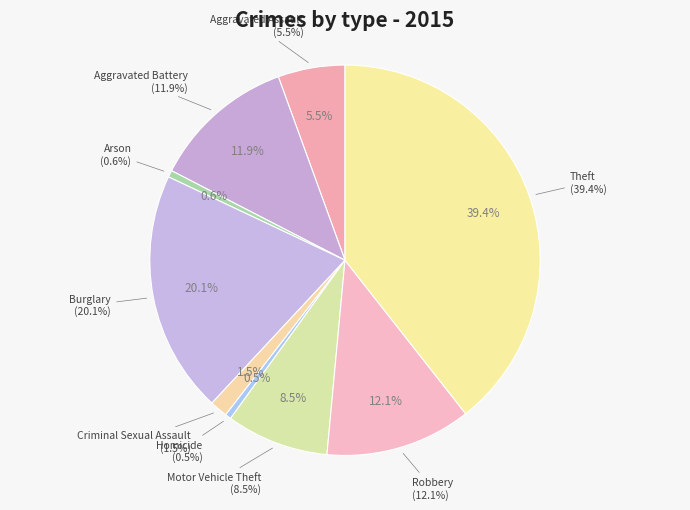

Between Homicide and Burglary, which is larger?

Burglary